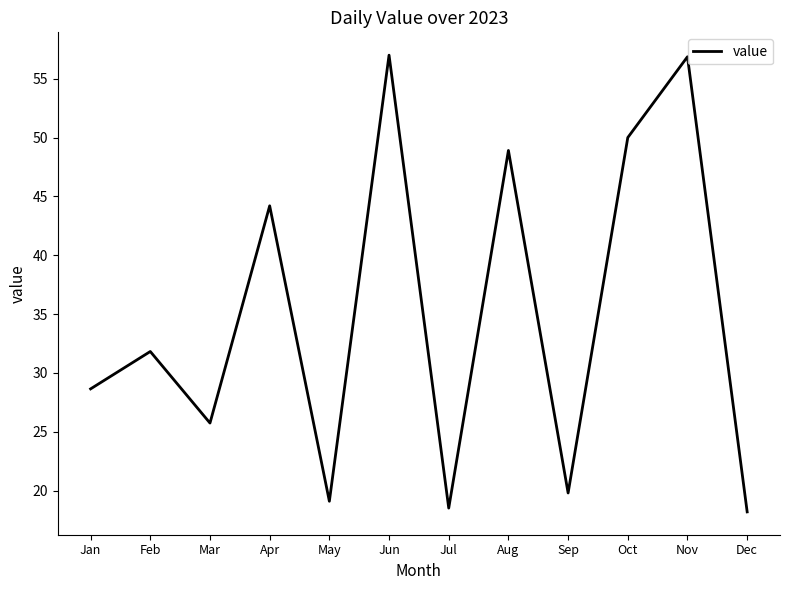

What is the difference between the maximum and second lowest values?

38.5